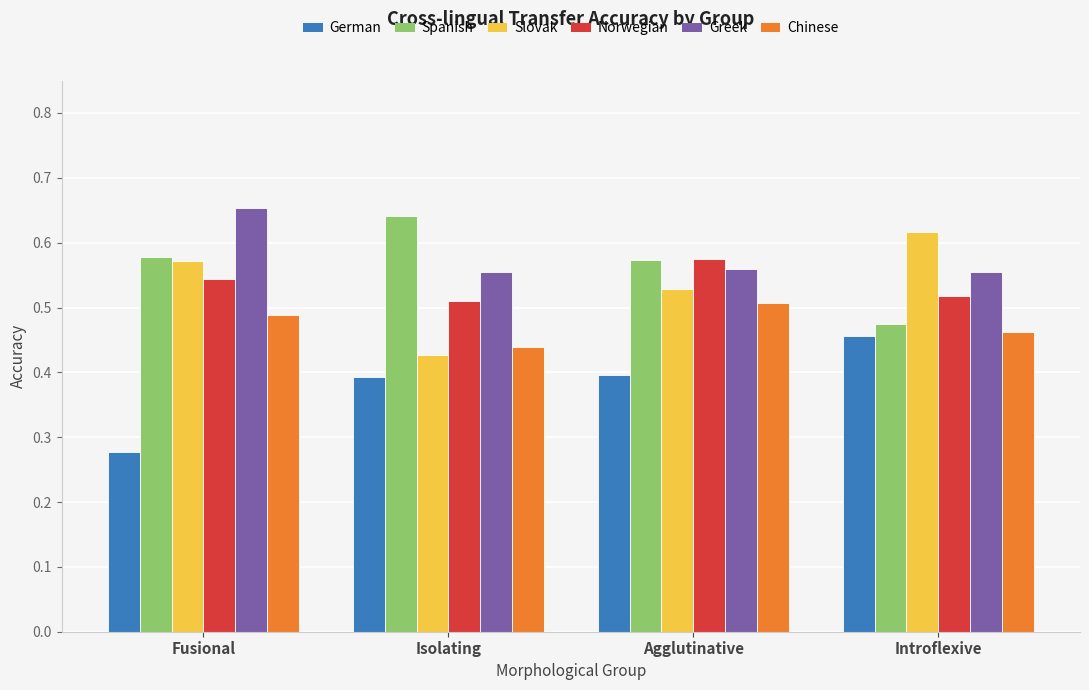

At how many categories does at least one series exceed 0?

4